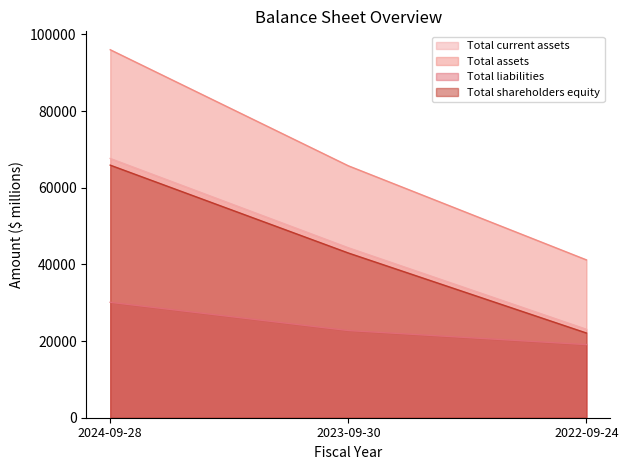

What is the minimum value for Total current assets?

23073